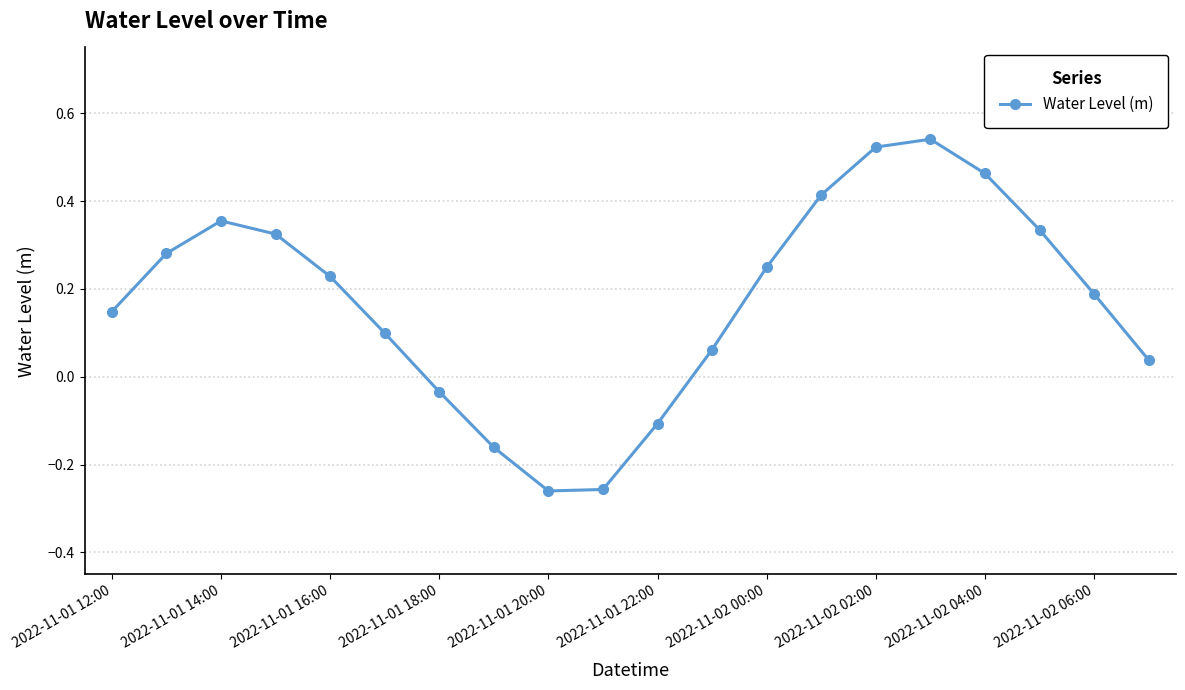

What is the difference between the second highest and second lowest values?

0.8